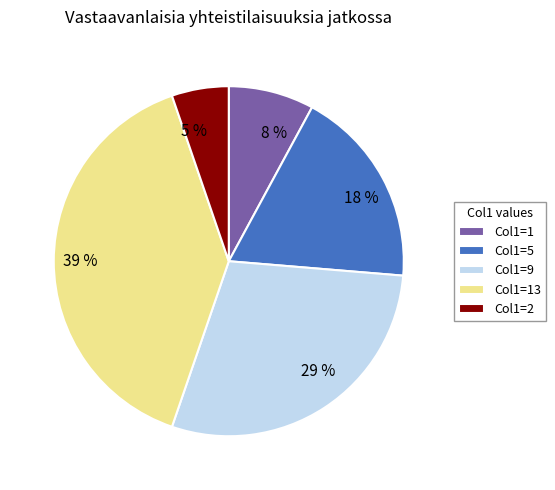

Is there a majority slice in this chart?

No